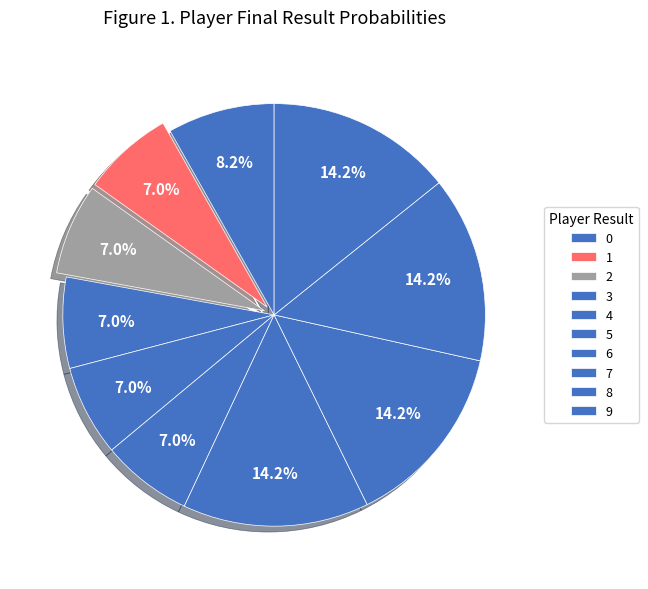

Rank the categories by value from lowest to highest.

2, 3, 4, 5, 1, 0, 6, 7, 8, 9